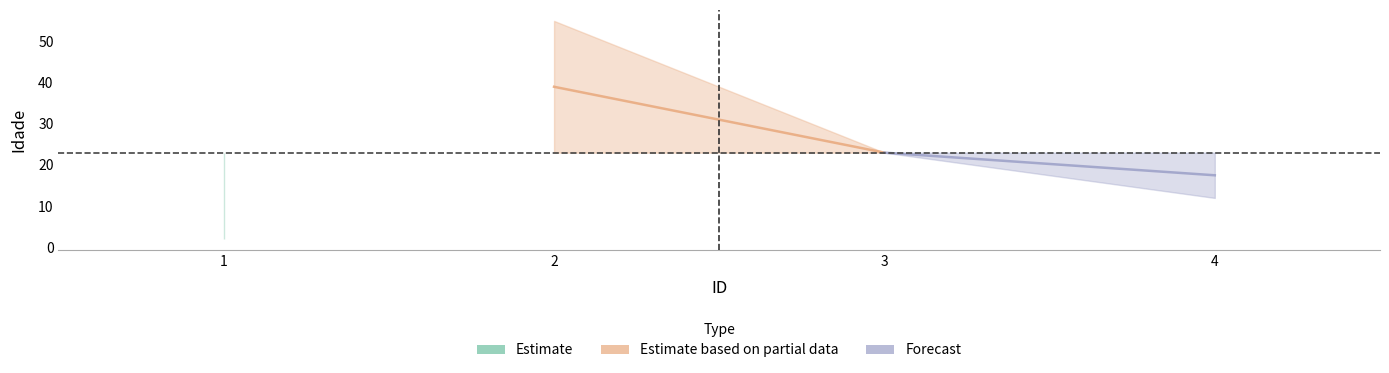

Where does the data first go above 23?

2